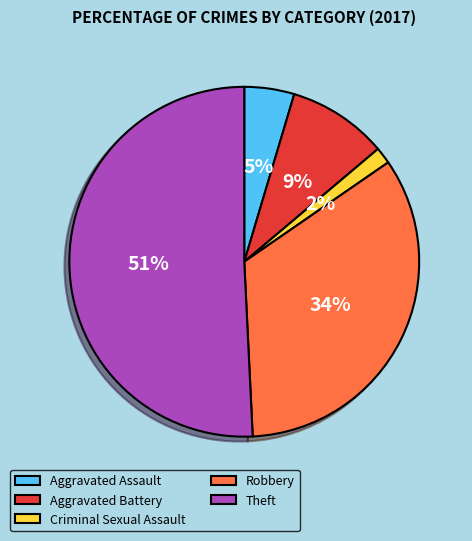

The Aggravated Assault slice represents 5% of the pie. True or false?

True